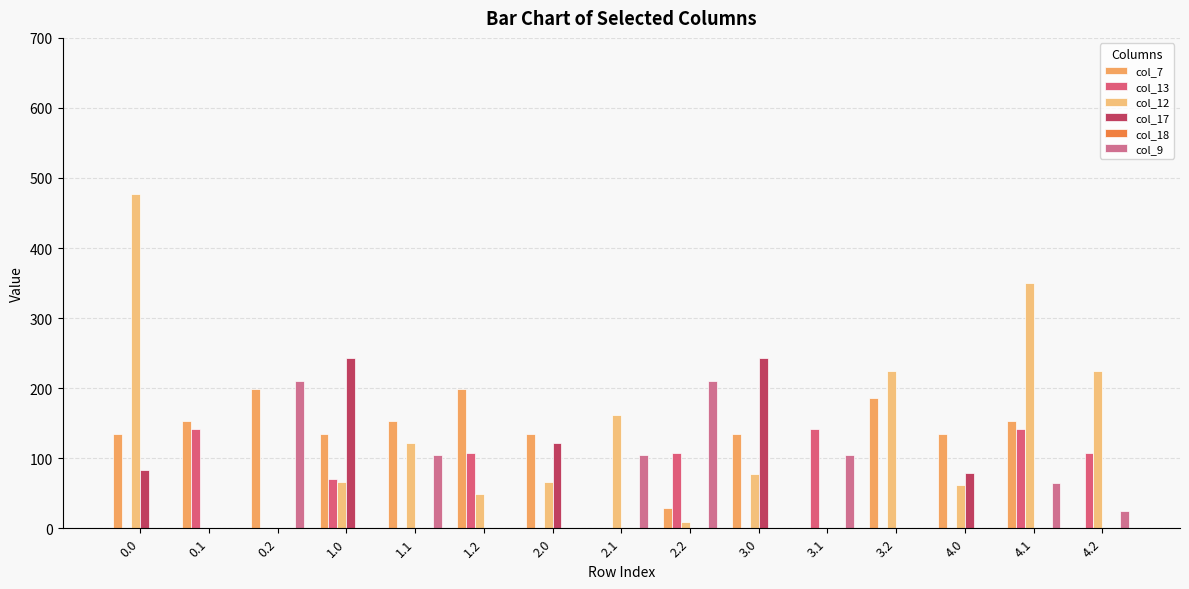

What is the greatest value displayed?

477.2